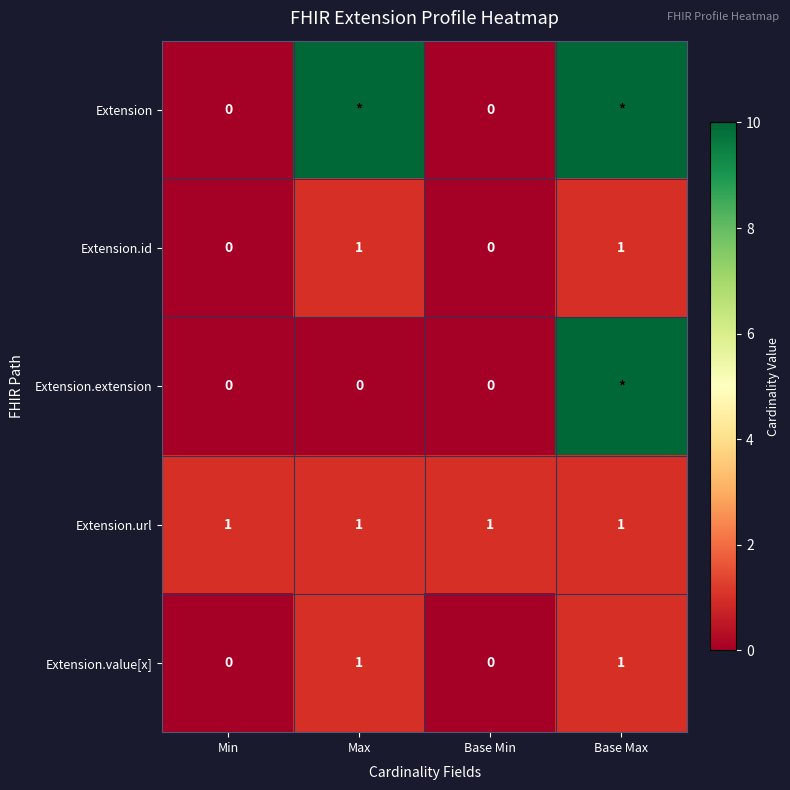

What is the greatest value displayed?

10